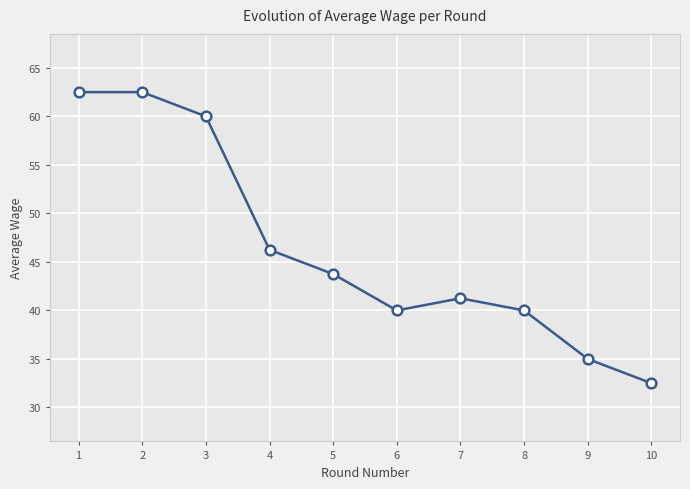

How many data points are above 43?

5